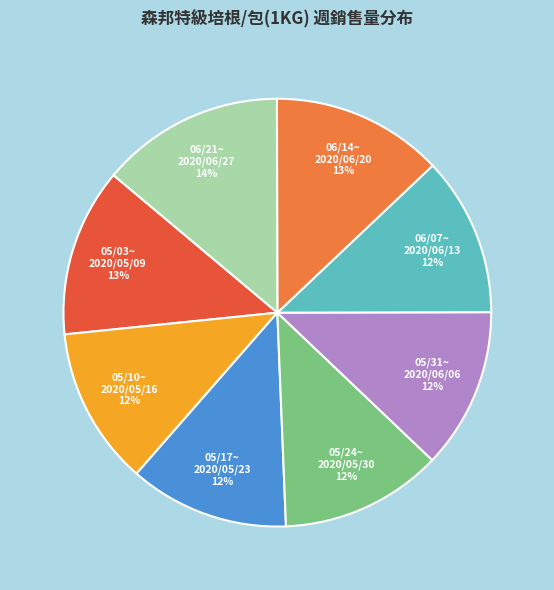

To the nearest percent, what is the difference between the largest and smallest slice percentages?

2%